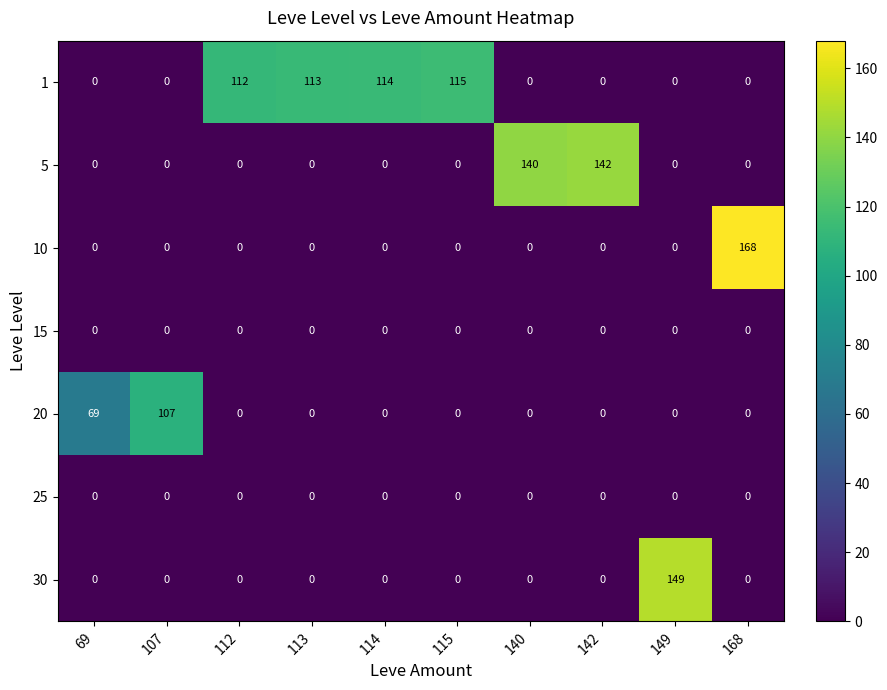

Which series has the largest total across all categories?

row_0